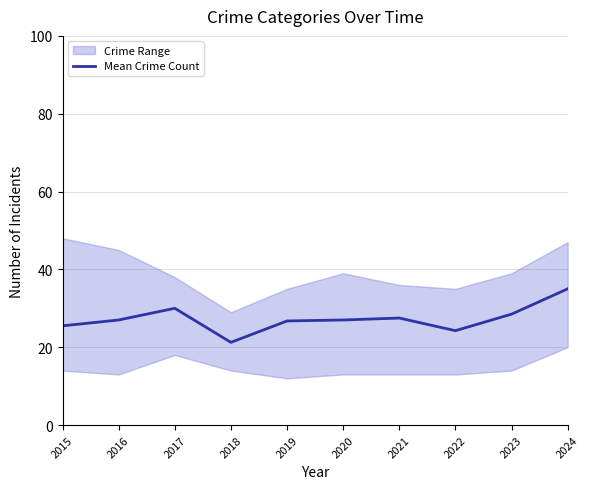

The value at 2015 is 25.5. True or false?

True